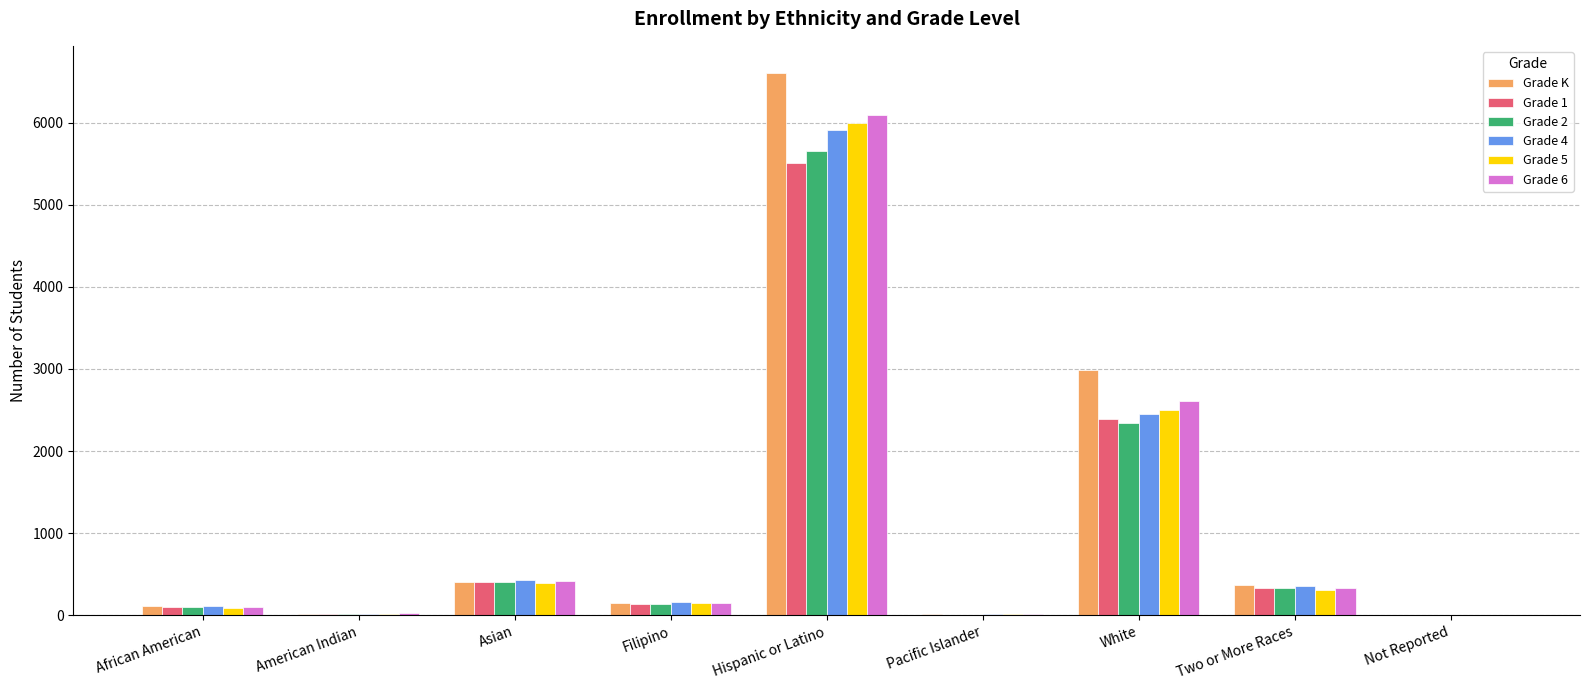

What are all the series names shown in the legend?

Grade K, Grade 1, Grade 2, Grade 4, Grade 5, Grade 6